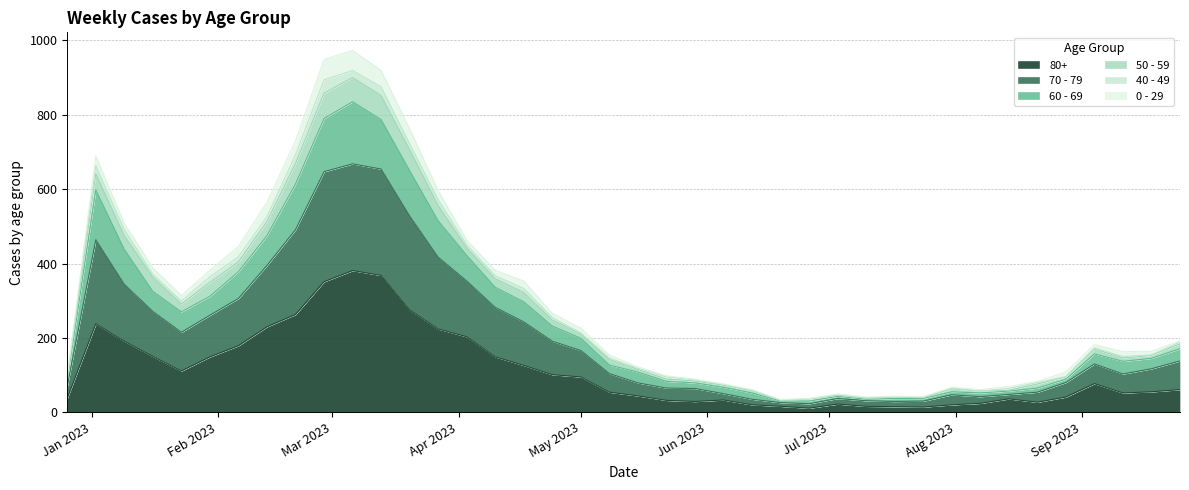

Rank the categories by 50 - 59 value from highest to lowest.

2023-03-06, 2023-02-27, 2023-03-13, 2023-03-20, 2023-02-20, 2023-01-02, 2023-03-27, 2023-02-13, 2023-01-09, 2023-04-03, 2023-02-06, 2023-01-16, 2023-01-30, 2023-04-10, 2023-04-17, 2023-01-23, 2023-04-24, 2023-05-01, 2023-09-25, 2023-09-04, 2023-09-18, 2023-09-11, 2023-05-08, 2023-05-15, 2023-08-28, 2022-12-26, 2023-05-22, 2023-05-29, 2023-08-21, 2023-06-05, 2023-08-14, 2023-07-31, 2023-06-12, 2023-08-07, 2023-07-03, 2023-07-17, 2023-07-24, 2023-07-10, 2023-06-26, 2023-06-19